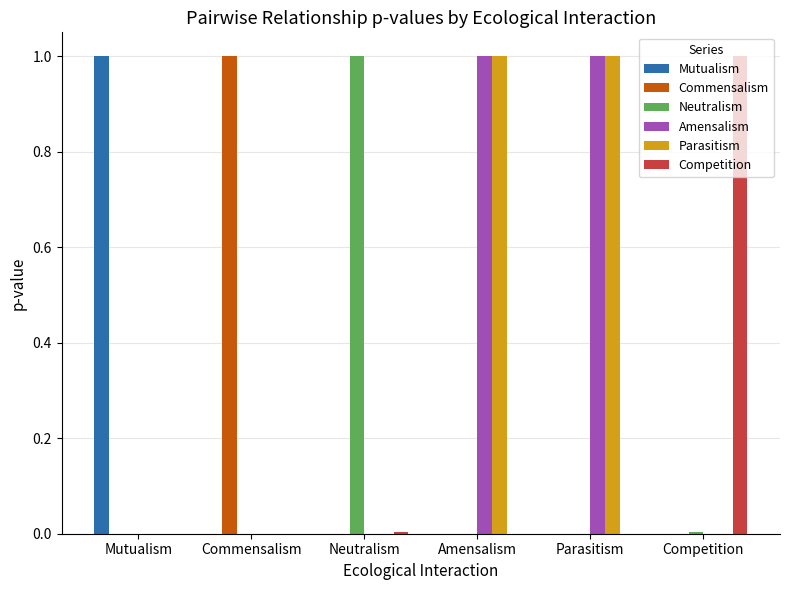

What are all the series names shown in the legend?

Mutualism, Commensalism, Neutralism, Amensalism, Parasitism, Competition